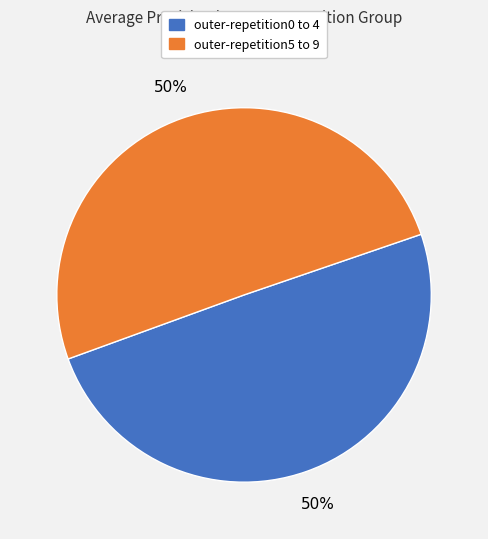

To the nearest percent, what is the average slice percentage?

50%